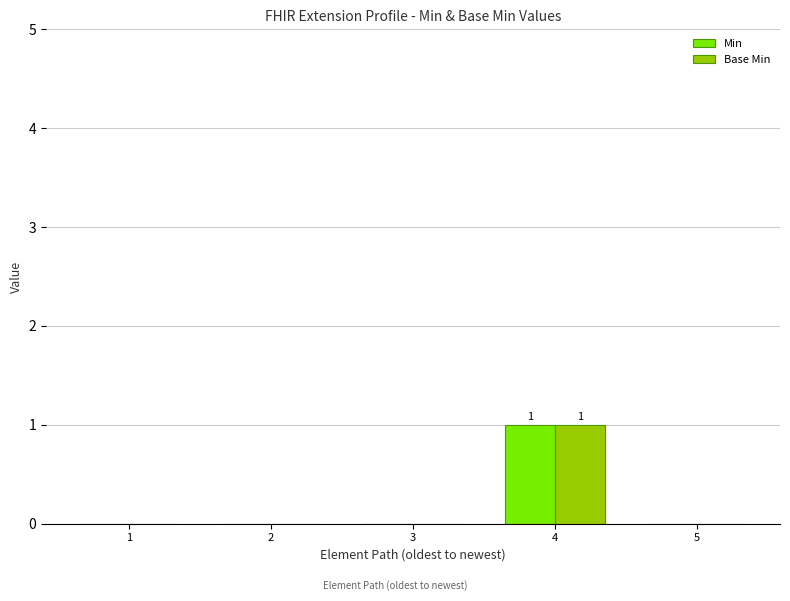

What are all the series names shown in the legend?

Min, Base Min